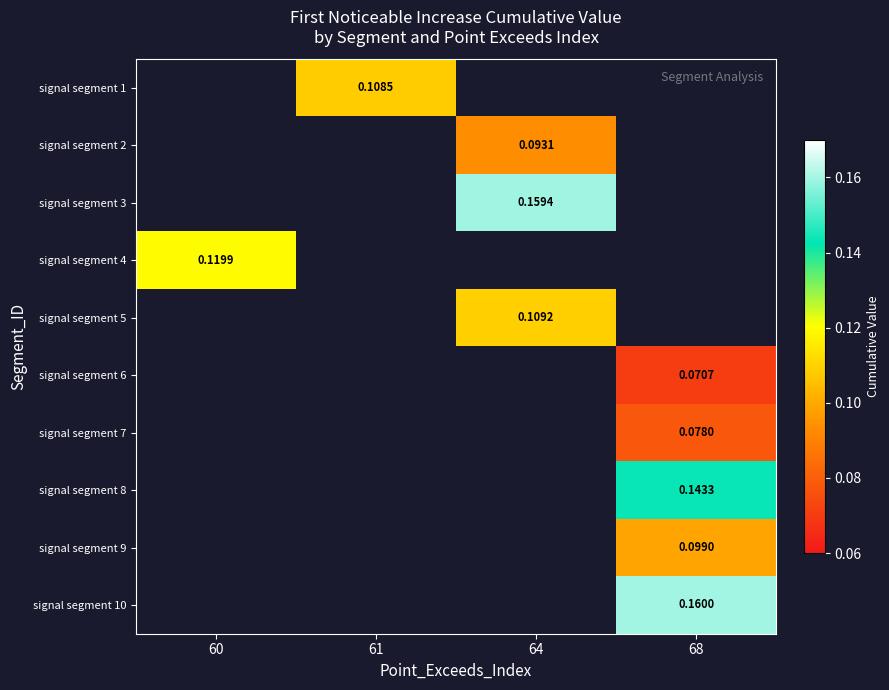

Is the value of signal segment 7 at 68 greater than the value of signal segment 9 at 68?

No